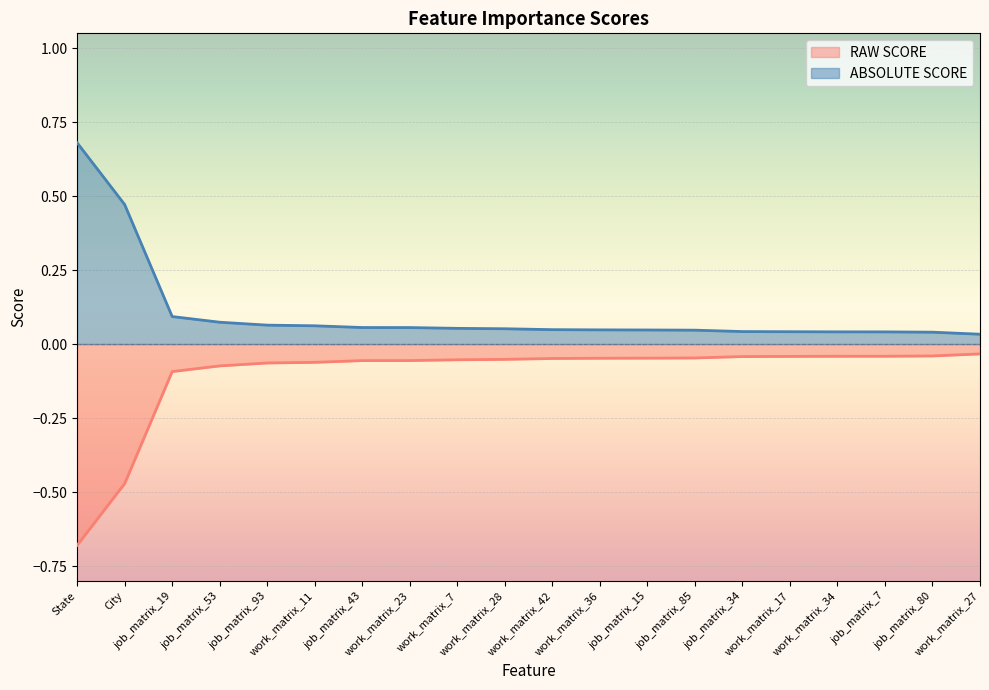

What are all the series names shown in the legend?

RAW SCORE, ABSOLUTE SCORE